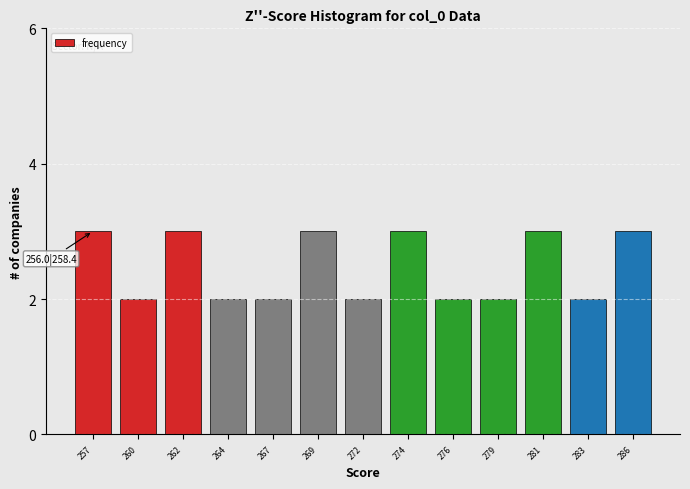

Reading right to left, list all the values displayed in this chart.

3	2	3	2	2	3	2	3	2	2	3	2	3